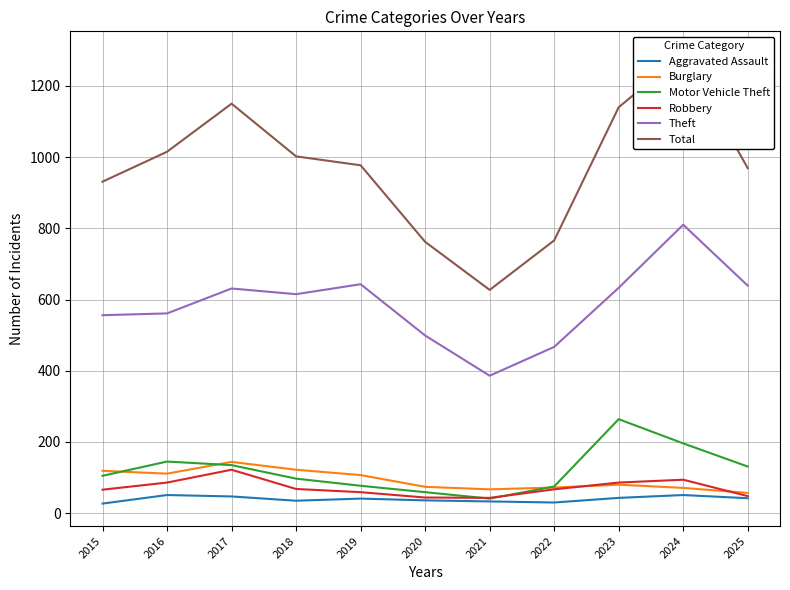

List the series in order of their peak value, highest first.

Total, Theft, Motor Vehicle Theft, Burglary, Robbery, Aggravated Assault